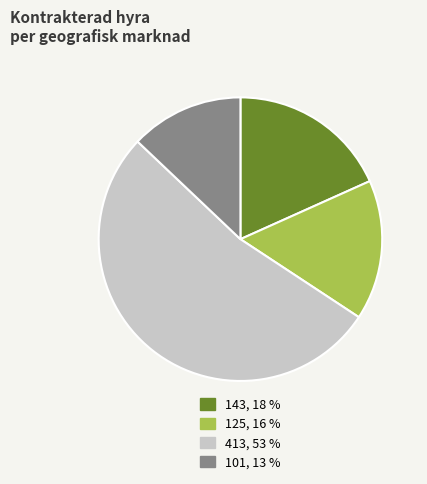

Is there a majority slice in this chart?

Yes